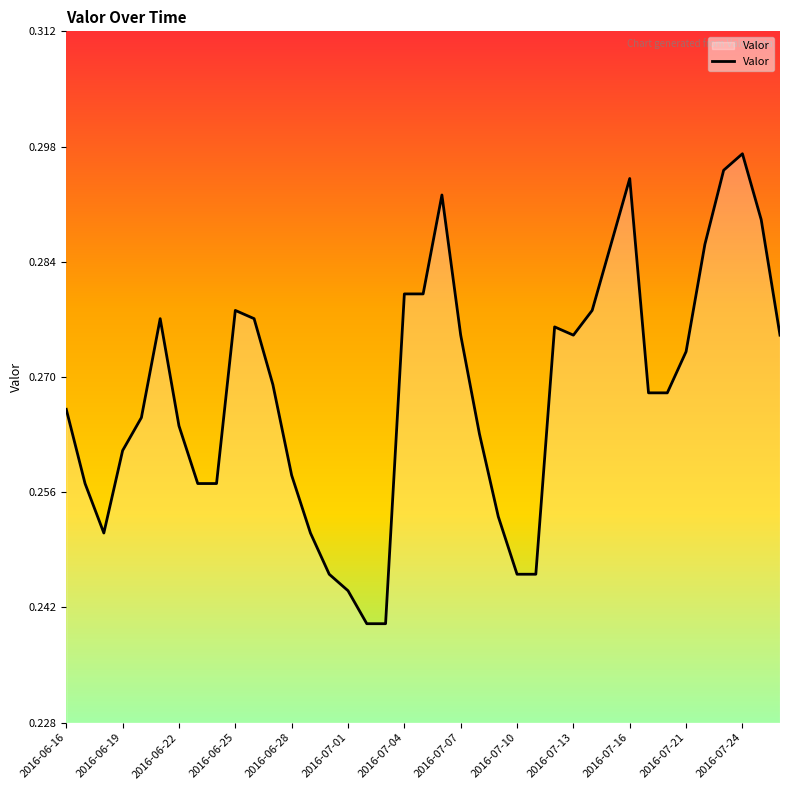

Does the chart have visible grid lines?

No